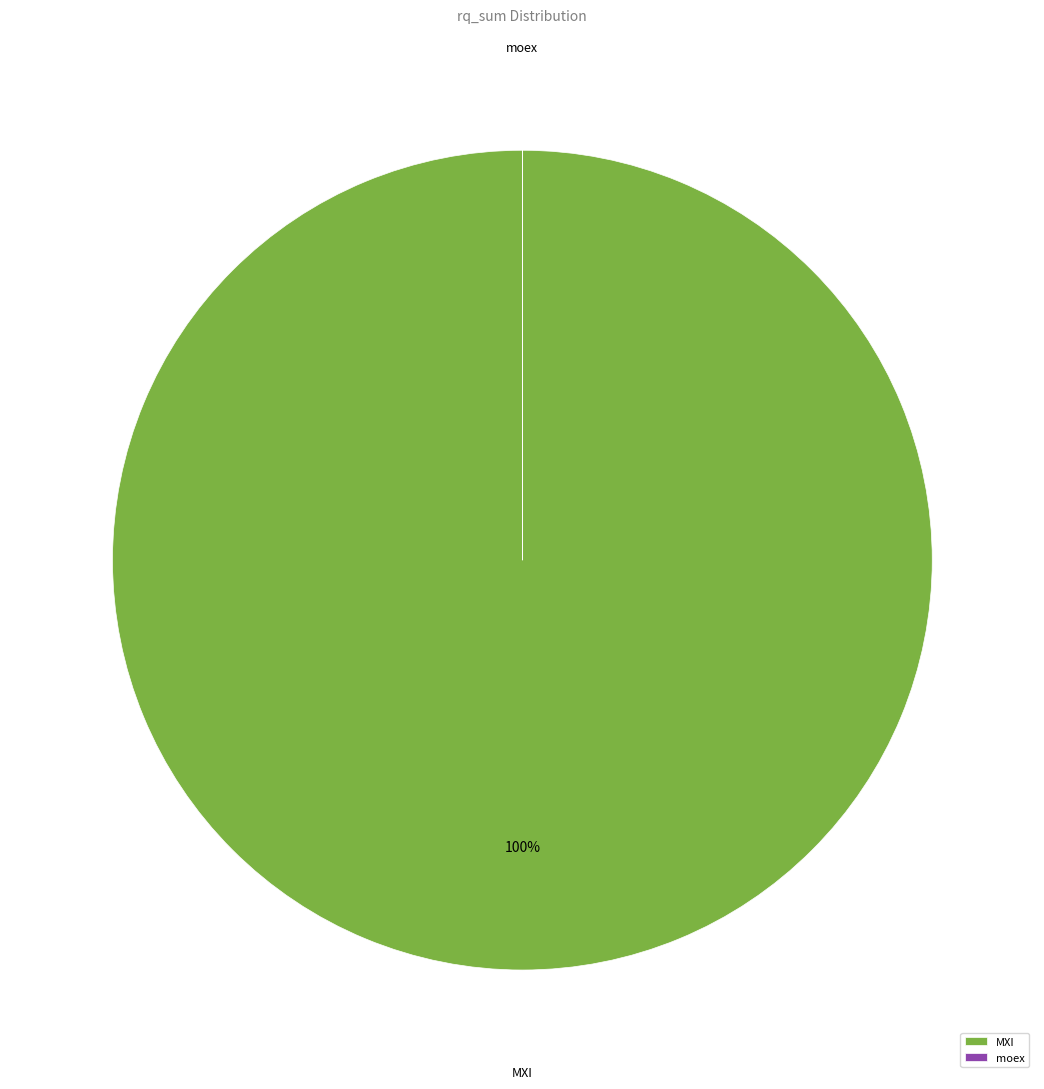

To the nearest percent, what is the average slice percentage?

50%